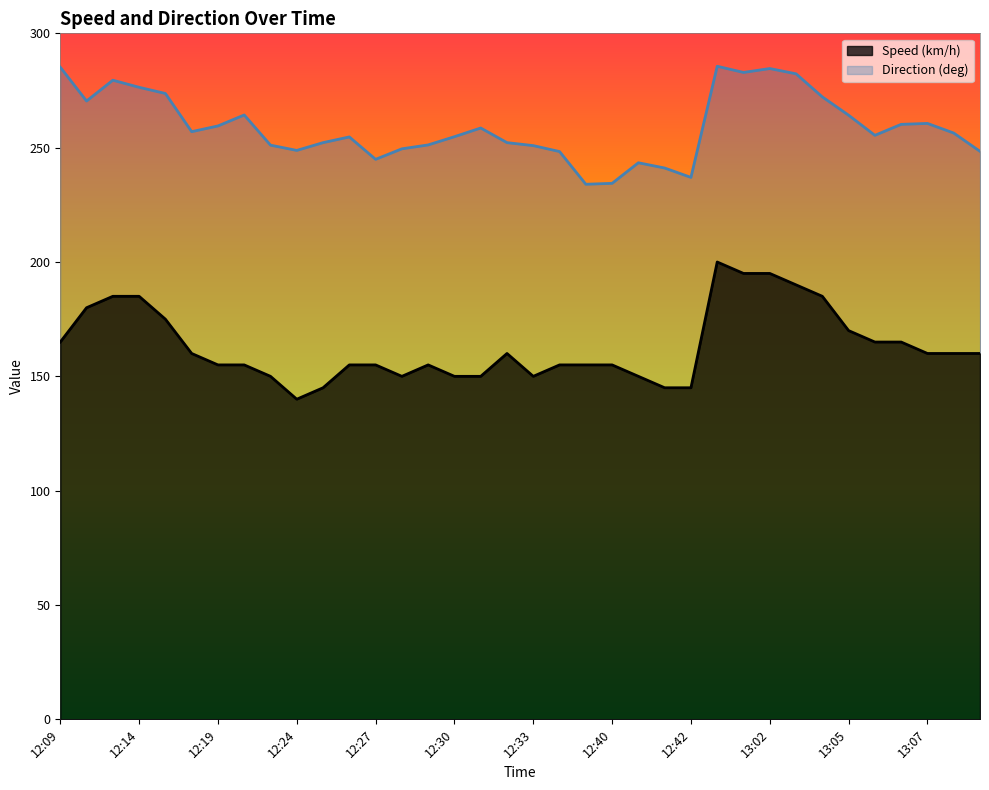

At which label does Speed (km/h) reach its peak?

13:00